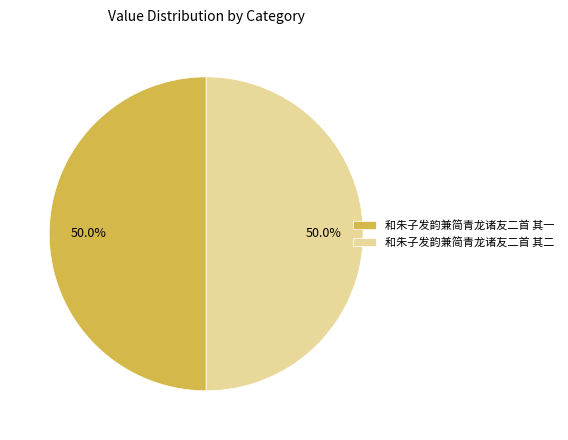

To the nearest percent, what percentage of the pie is 和朱子发韵兼简青龙诸友二首 其一?

50%